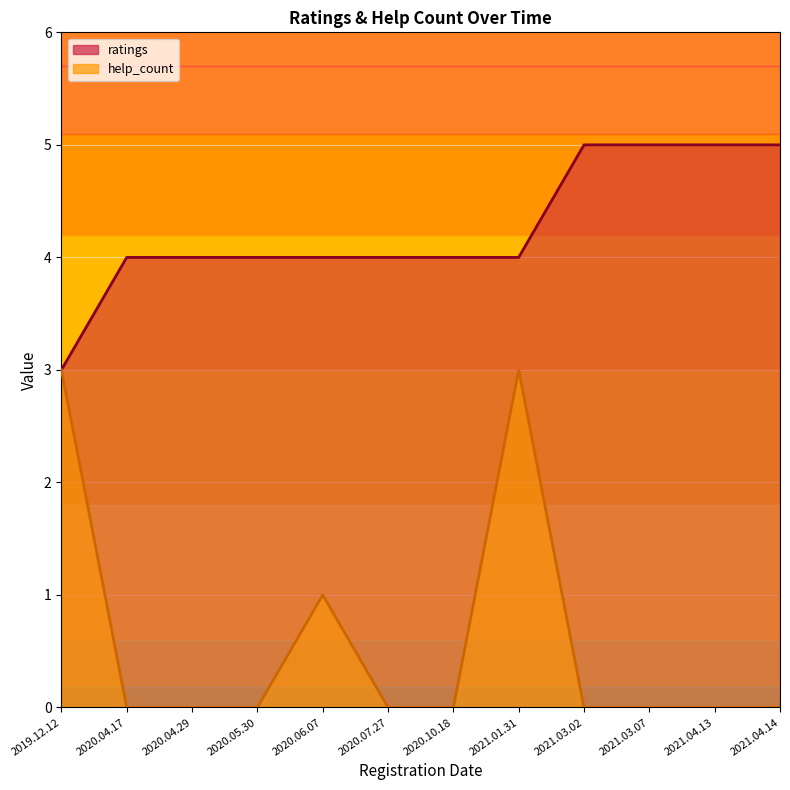

What is the label of the 12th point from the left?

2021.04.14